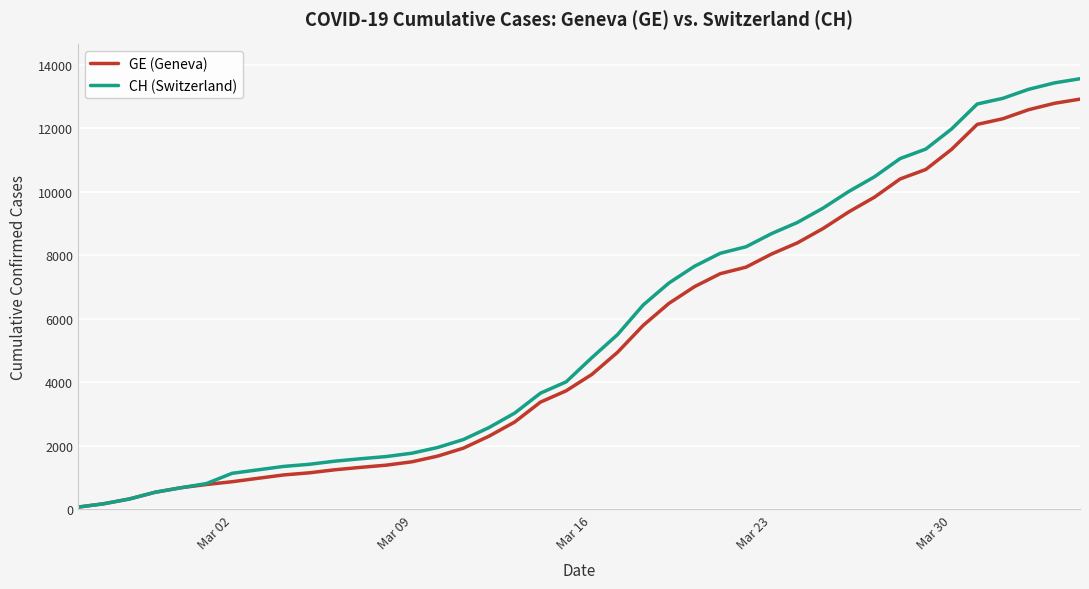

List the series in order of their peak value, highest first.

CH (Switzerland), GE (Geneva)